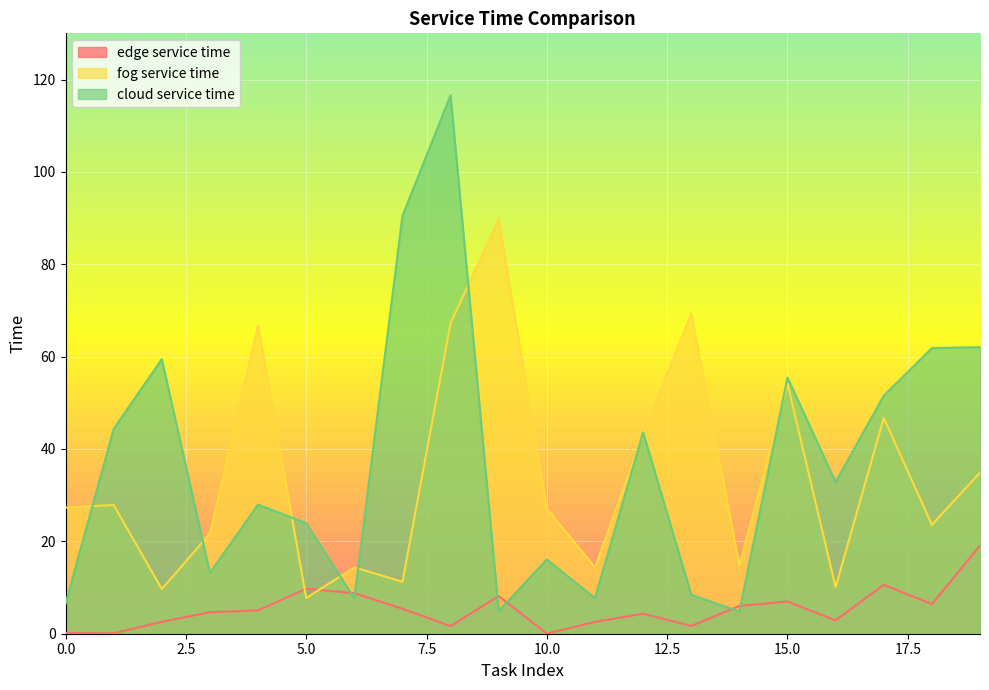

Which series has the largest total across all categories?

cloud service time